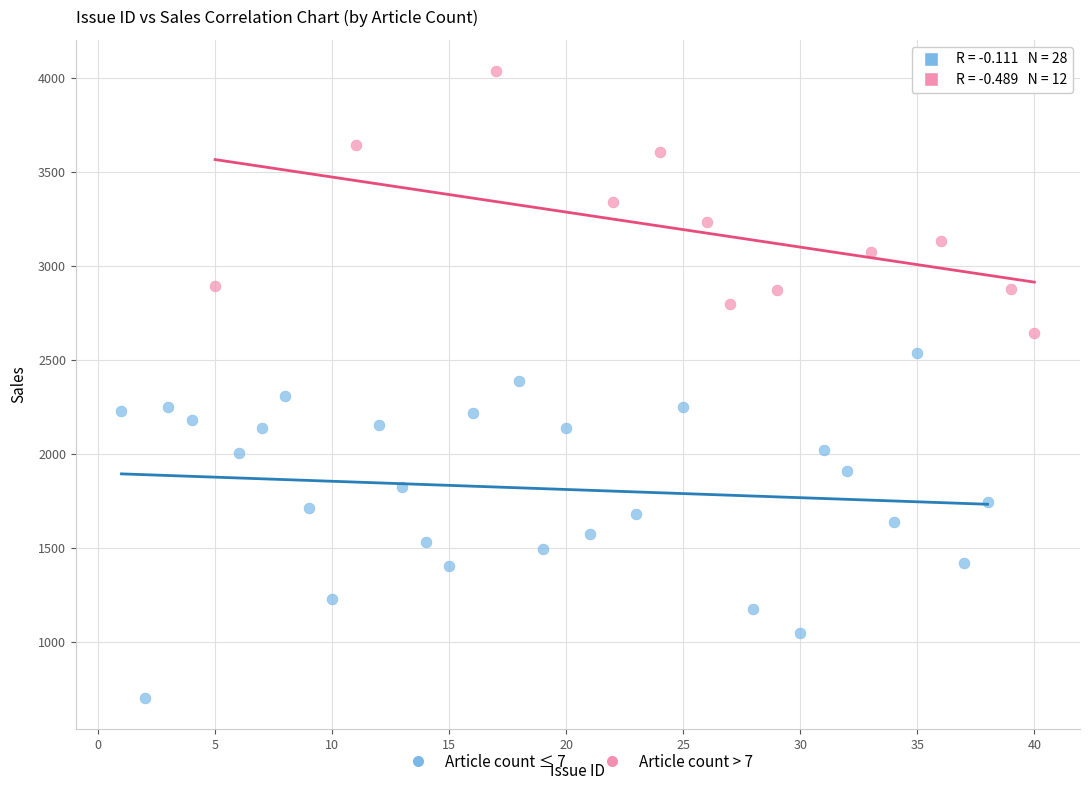

Which series reaches the minimum Y coordinate?

Article count ≤ 7